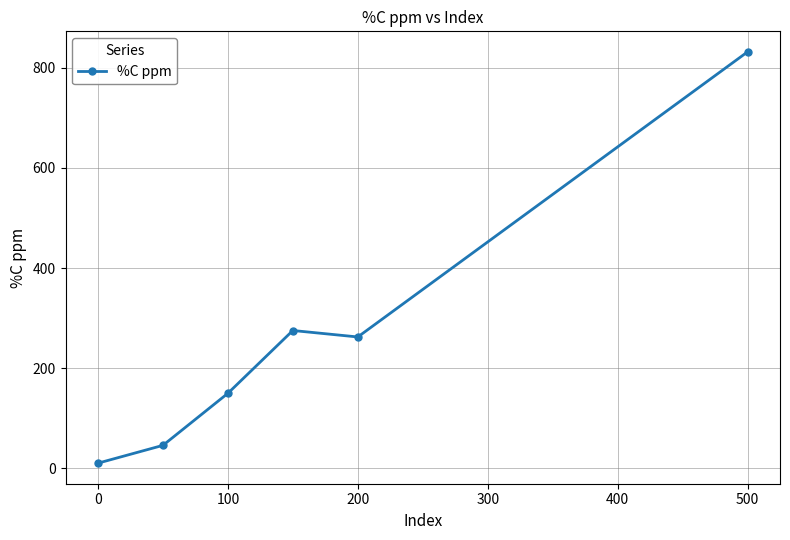

How many lines are shown in the chart?

1